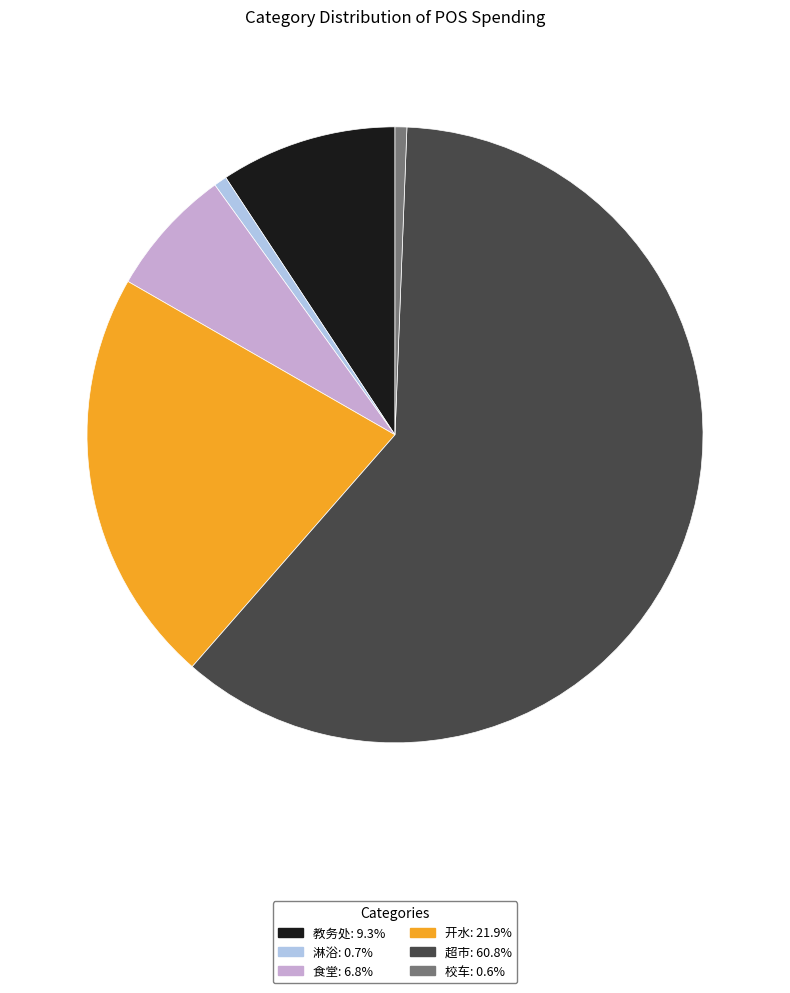

What is the majority slice?

超市